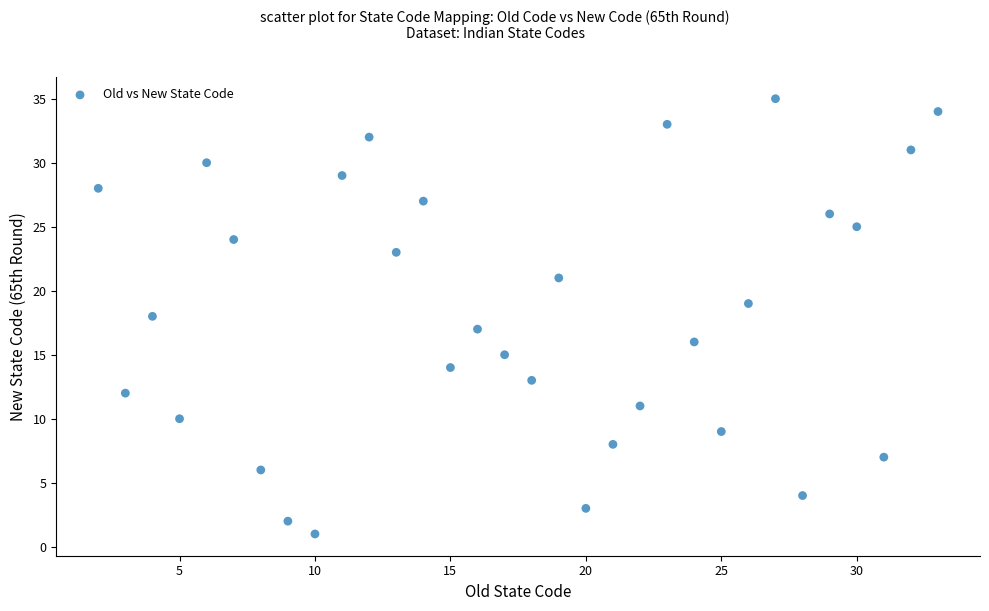

What is the range of Y values (max minus min)?

34